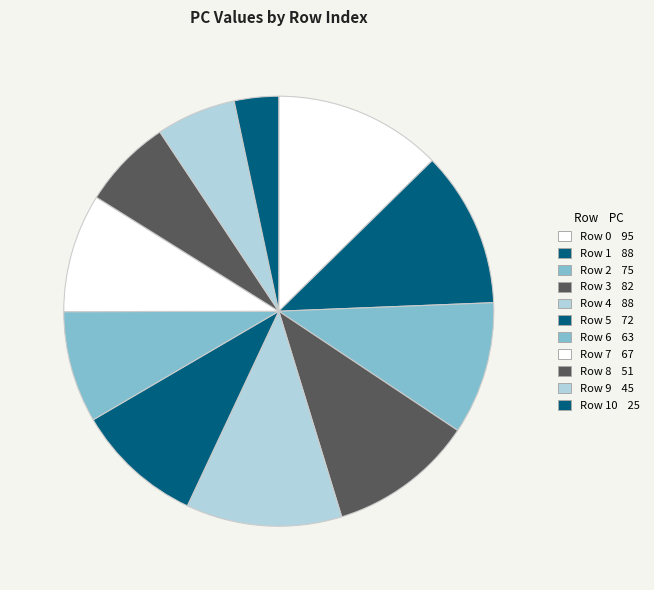

How many segments does this pie chart have?

11